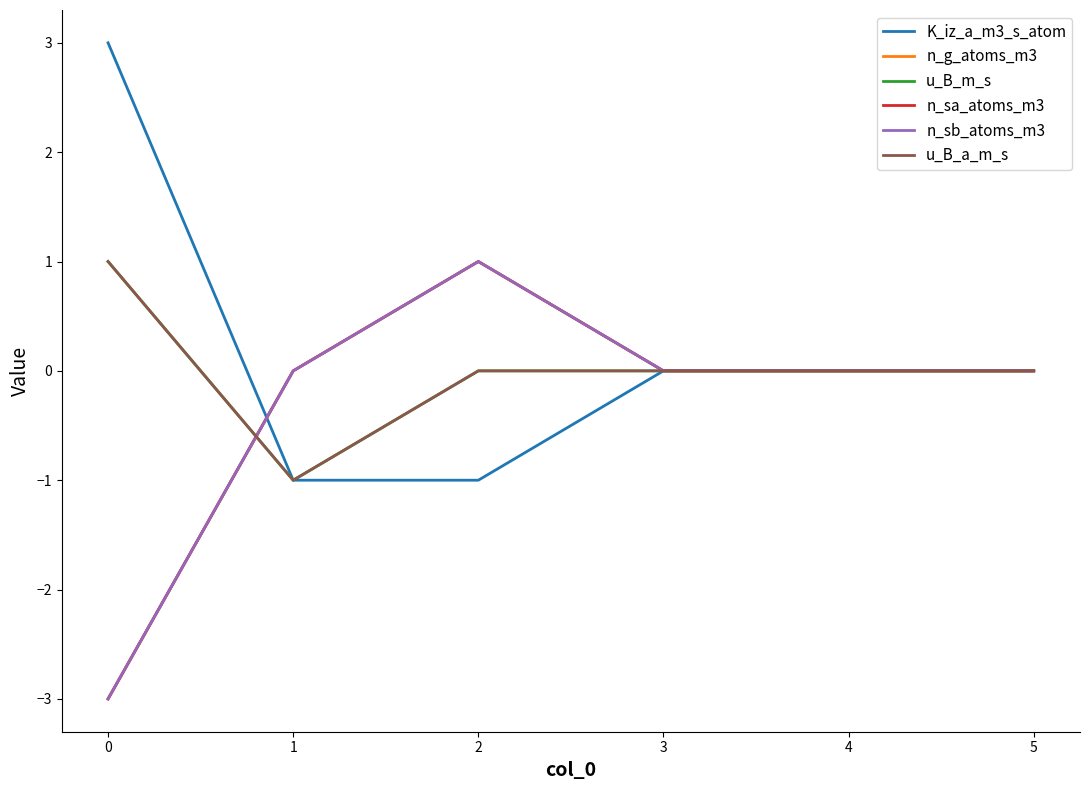

Does the chart display data point markers on the line(s)?

No